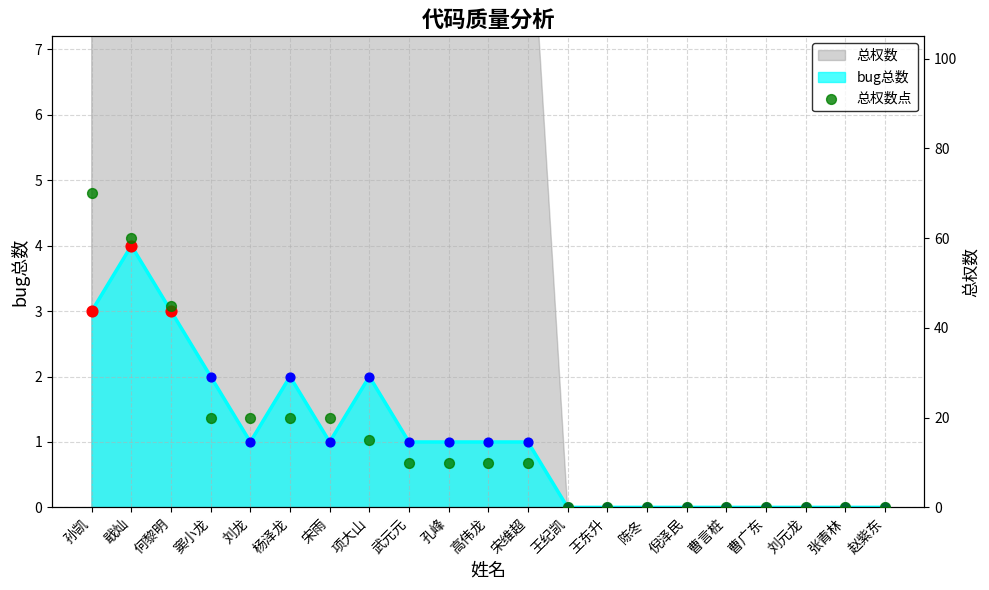

What is the change in value from 窦小龙 to 张青林?

-20